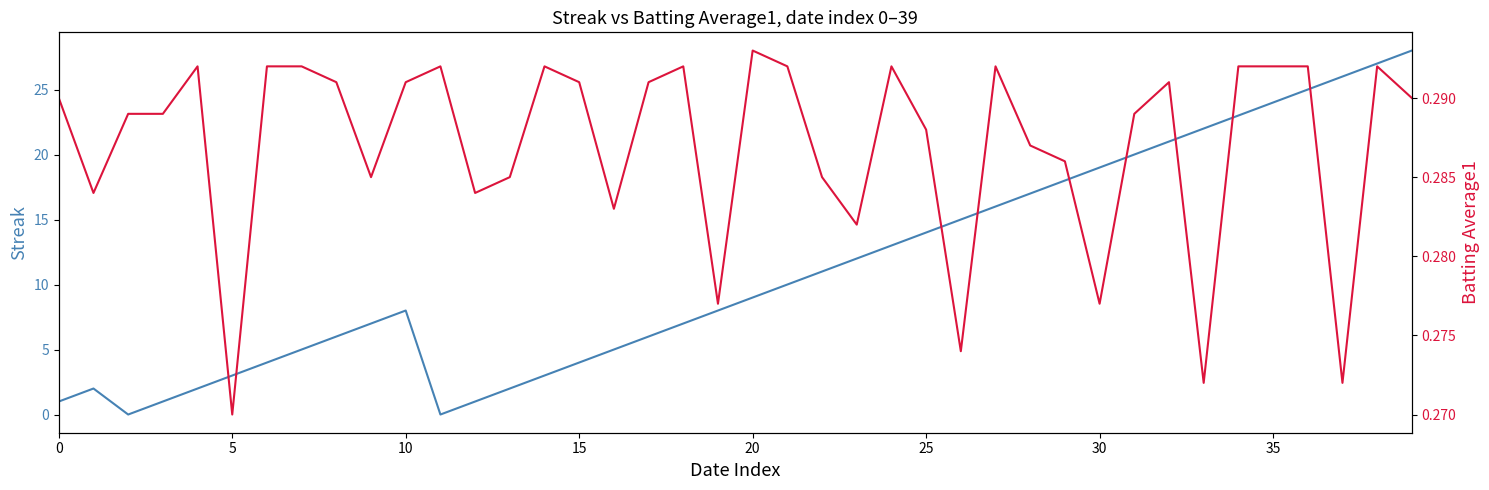

Reading left to right, transcribe all the data shown in this chart.

Streak: 1.0	2.0	0.0	1.0	2.0	3.0	4.0	5.0	6.0	7.0	8.0	0.0	1.0	2.0	3.0	4.0	5.0	6.0	7.0	8.0	9.0	10.0	11.0	12.0	13.0	14.0	15.0	16.0	17.0	18.0	19.0	20.0	21.0	22.0	23.0	24.0	25.0	26.0	27.0	28.0
Batting Average1: 0.3	0.3	0.3	0.3	0.3	0.3	0.3	0.3	0.3	0.3	0.3	0.3	0.3	0.3	0.3	0.3	0.3	0.3	0.3	0.3	0.3	0.3	0.3	0.3	0.3	0.3	0.3	0.3	0.3	0.3	0.3	0.3	0.3	0.3	0.3	0.3	0.3	0.3	0.3	0.3